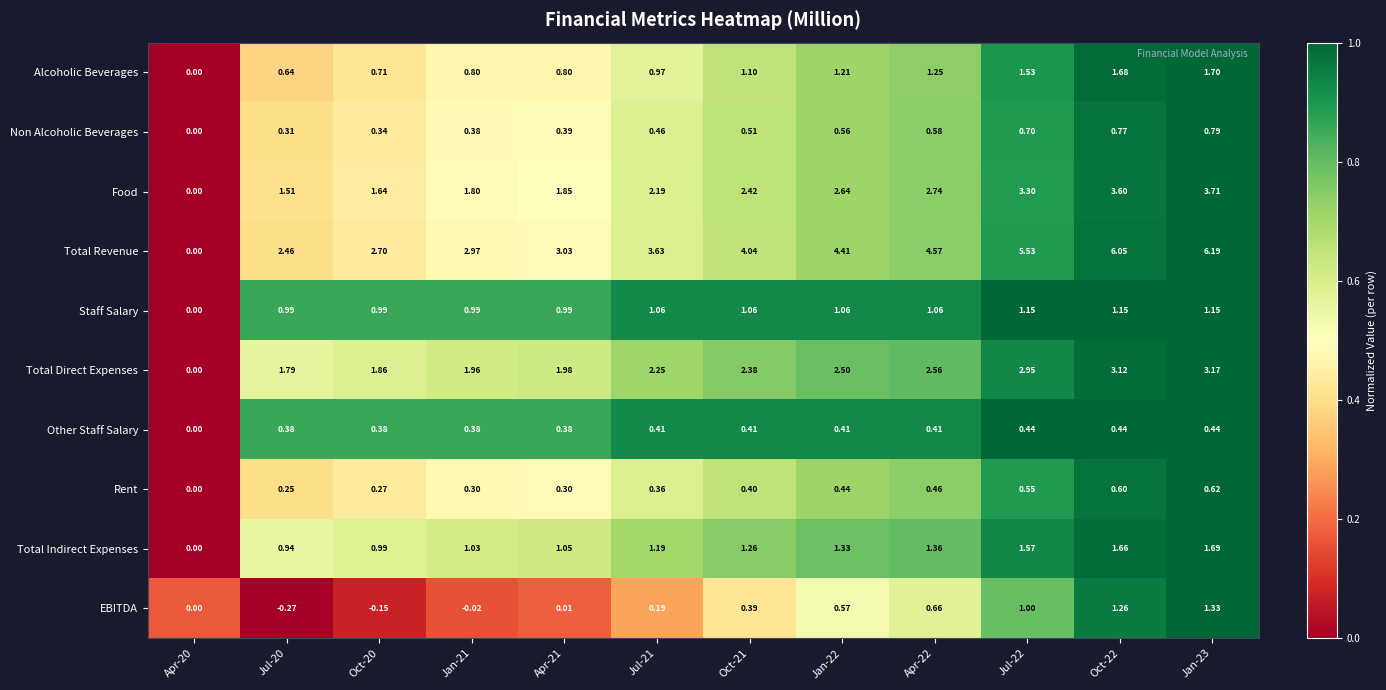

Is the value of Total Indirect Expenses at Apr-20 greater than the value of Food at Jul-20?

No